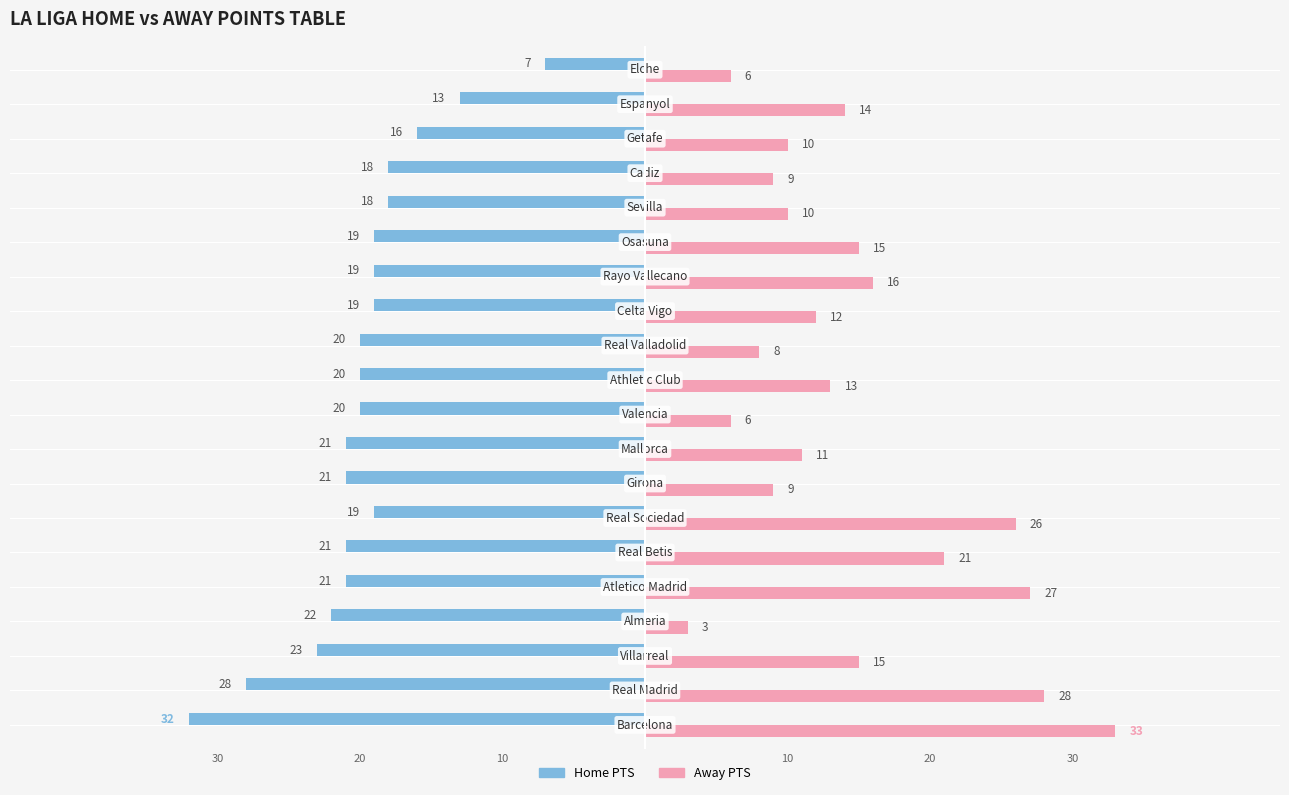

Which series has the largest range (max minus min)?

Away PTS